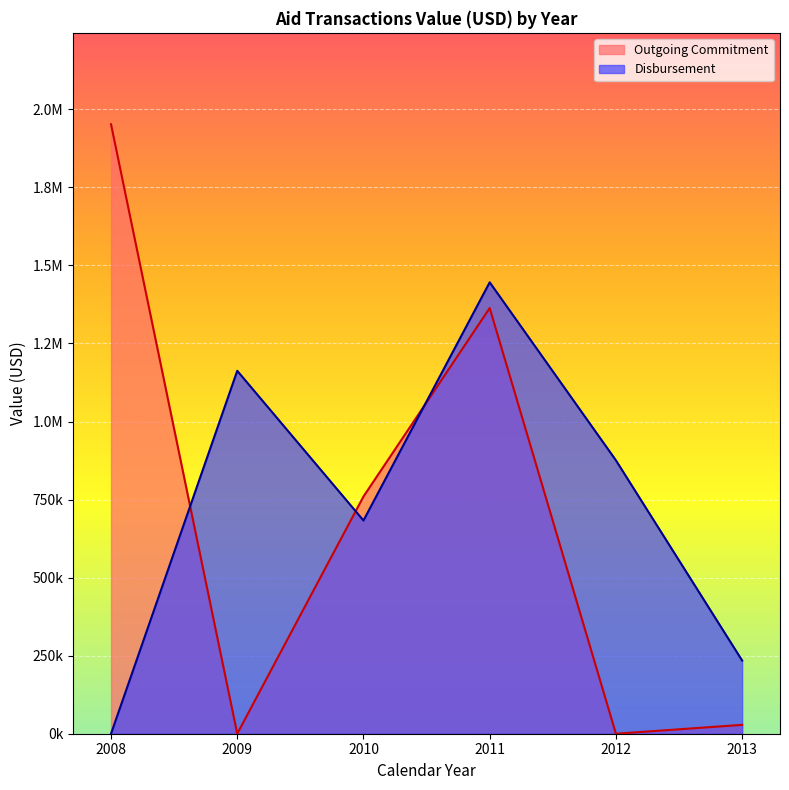

At which label does Disbursement reach its minimum?

2008